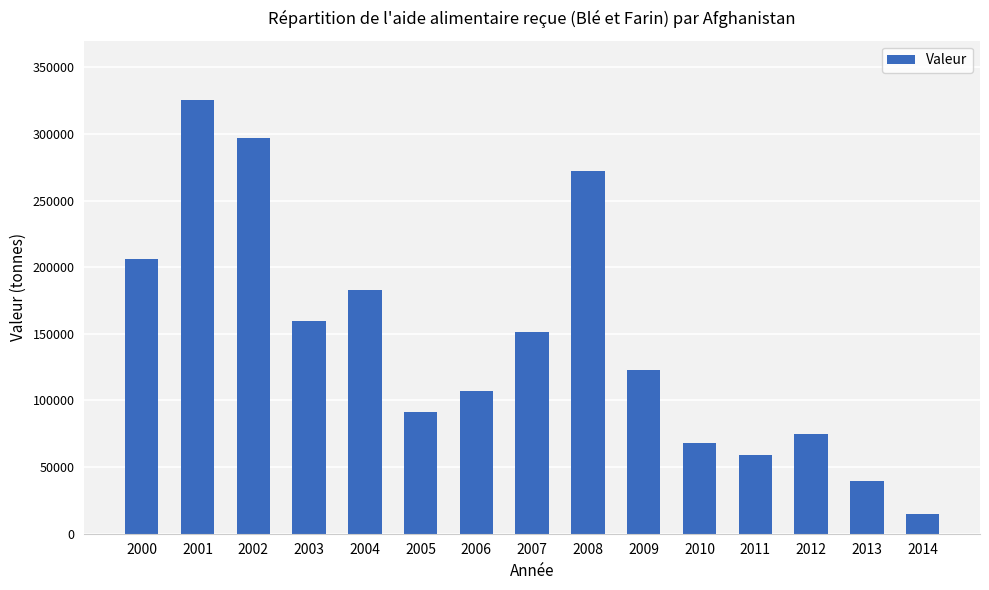

Which category has the lowest value across all series?

2014